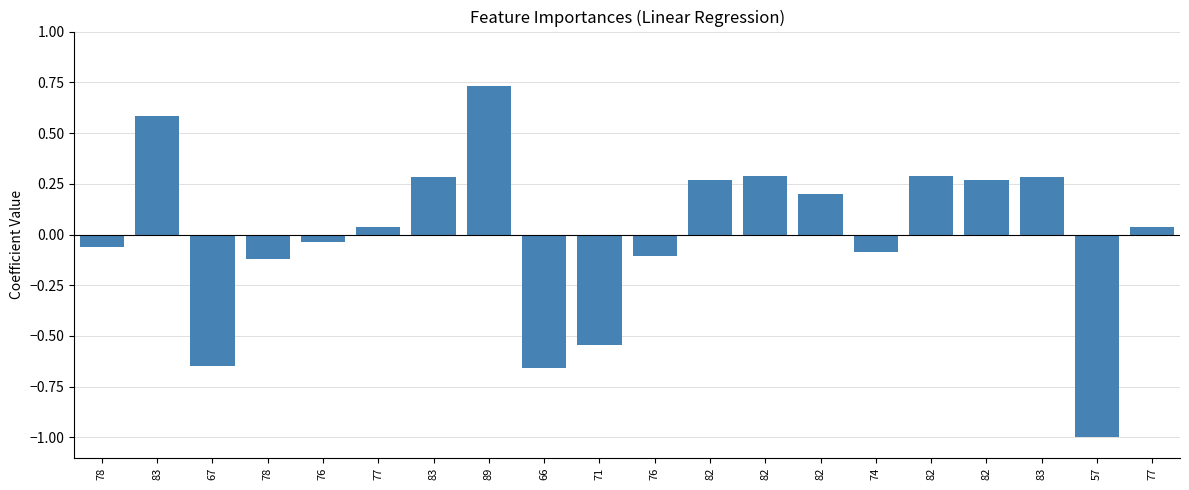

Rank the categories by value from highest to lowest.

89, 83, 82, 82, 83, 83, 82, 82, 82, 77, 77, 76, 78, 74, 76, 78, 71, 67, 66, 57